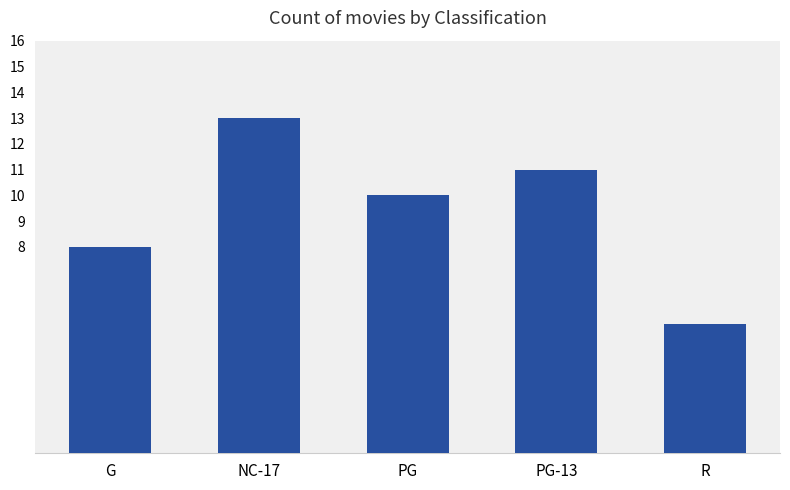

Where does the data first go above 10?

NC-17